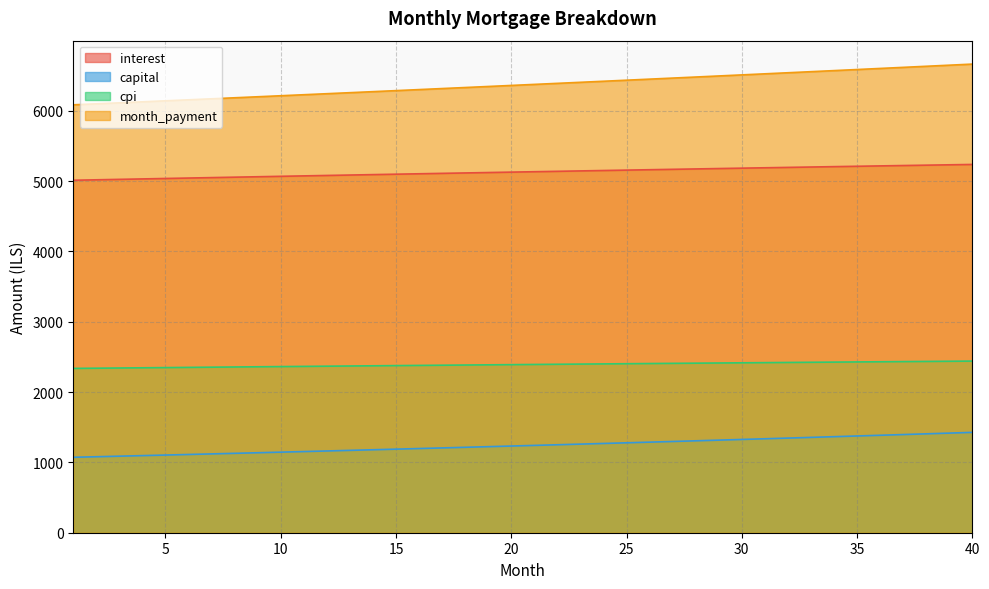

Which has a higher value, 3 or 37?

37